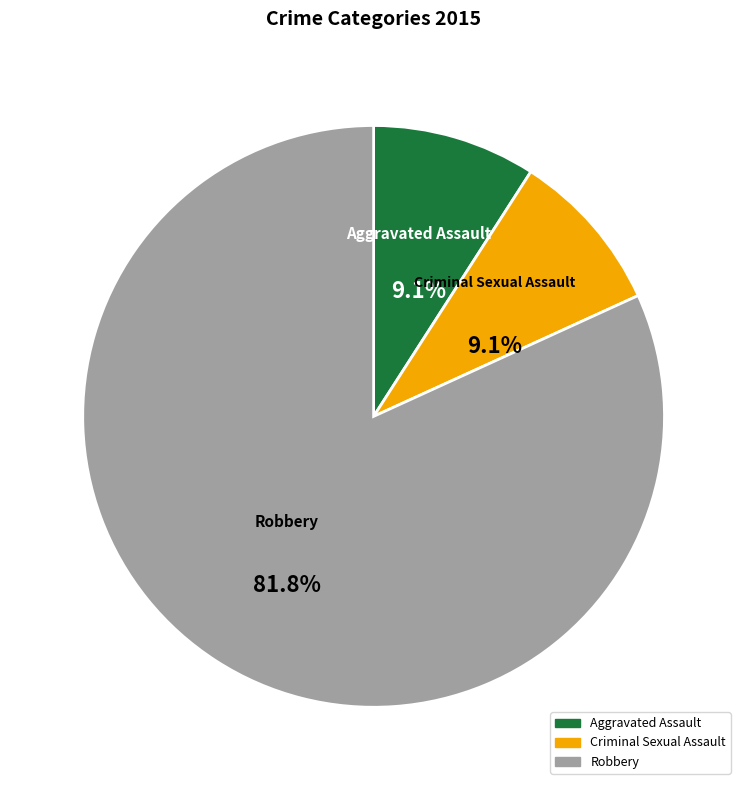

Is Criminal Sexual Assault the majority of the pie?

No